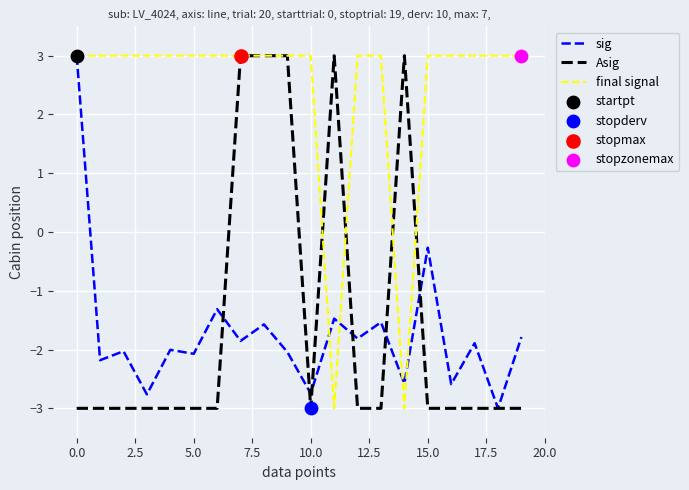

What is the lowest value of the Asig series?

-3.0